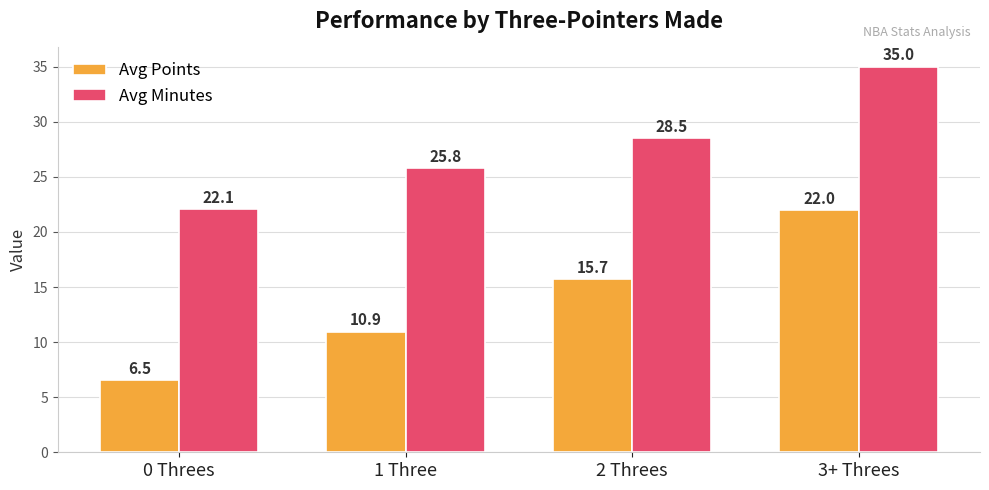

What is the difference between the Avg Points values at 0 Threes and 2 Threes?

9.2